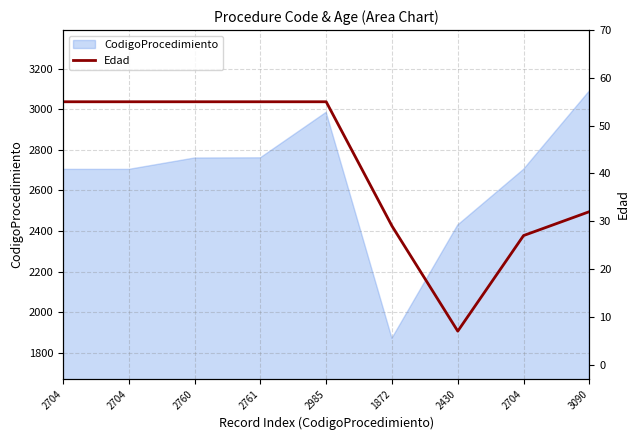

What is the label of the 3rd point from the right?

2430